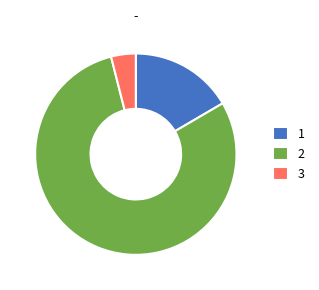

Does any single category account for the majority?

Yes